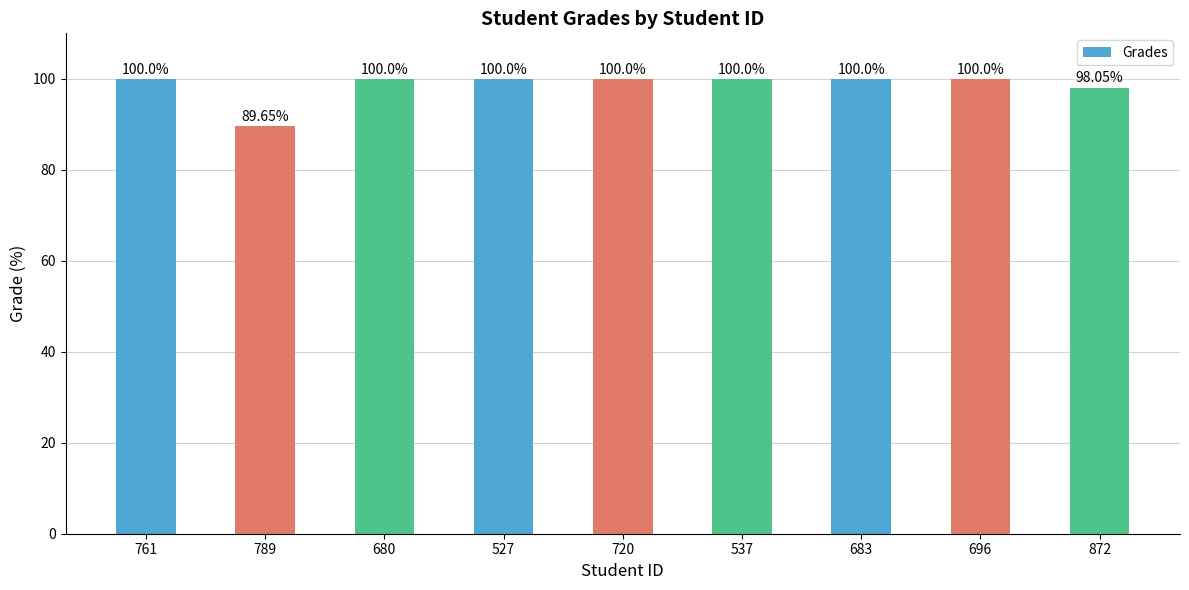

Which has a higher value, 872 or 680?

680